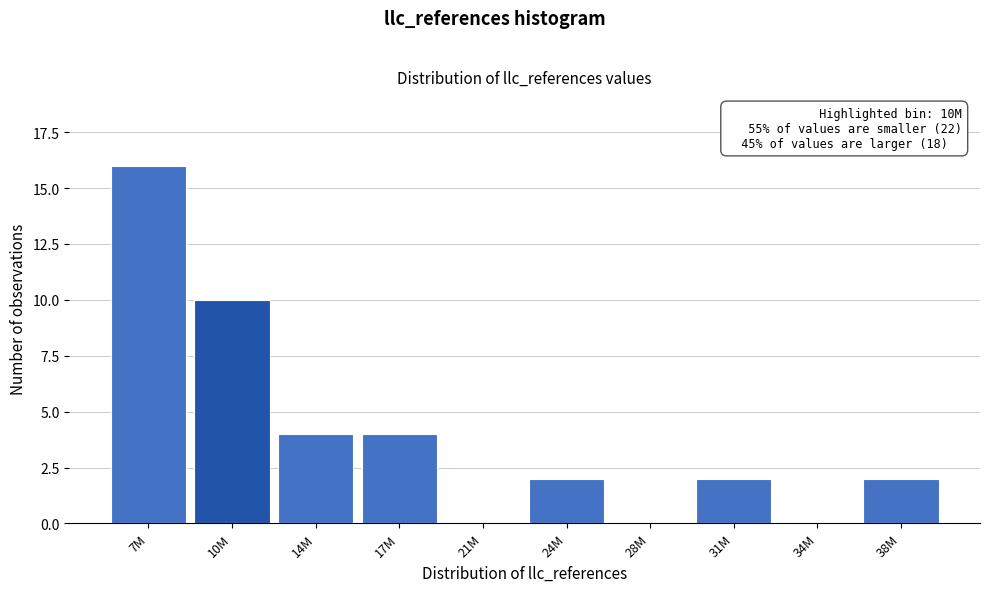

Reading left to right, what are all the values shown in this chart?

7M=16	10M=10	14M=4	17M=4	21M=0	24M=2	28M=0	31M=2	34M=0	38M=2